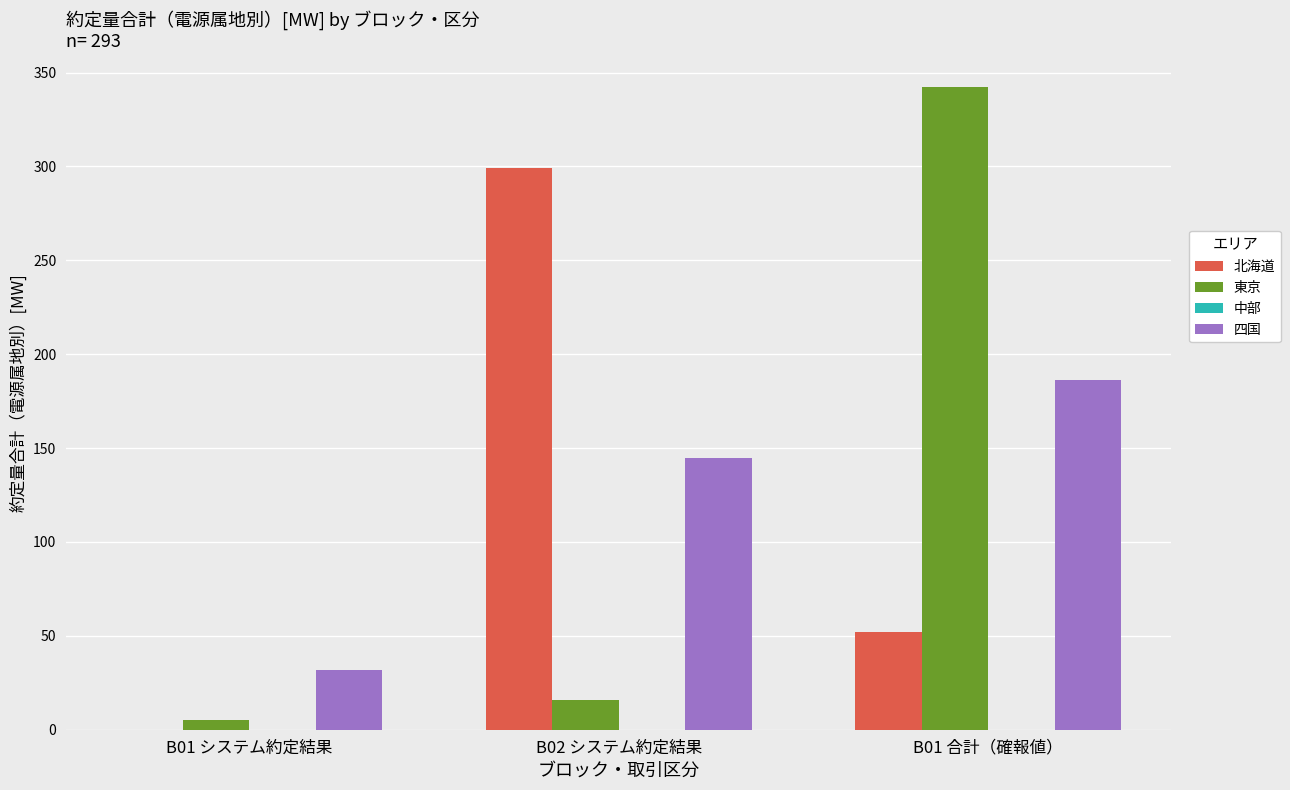

How many data points does each series have?

3